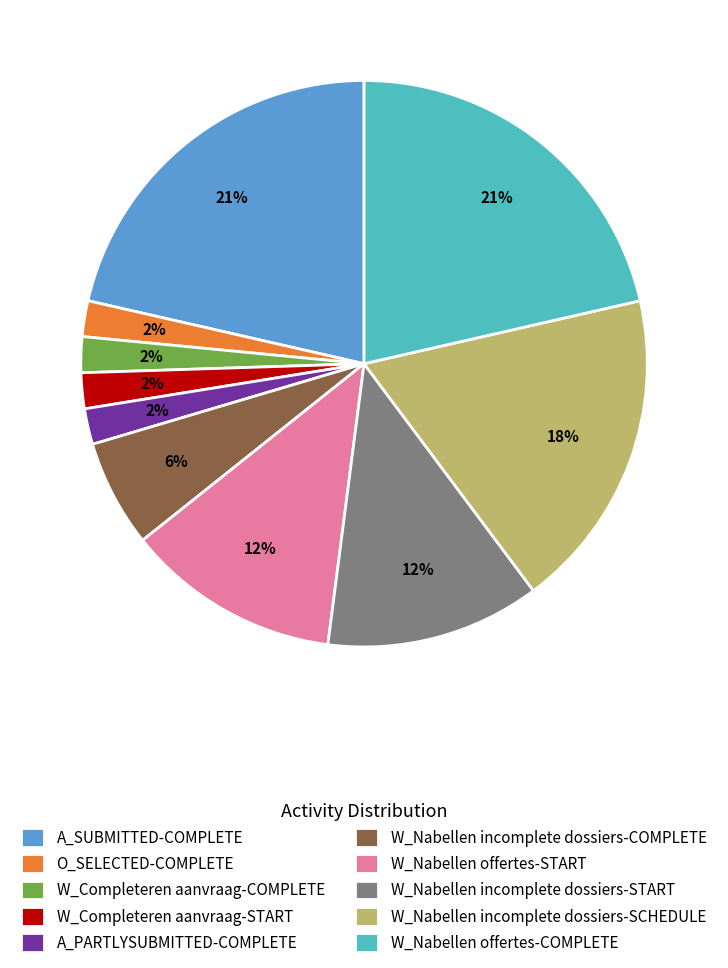

To the nearest percent, what is the difference between the A_SUBMITTED-COMPLETE and O_SELECTED-COMPLETE slice percentages?

19%